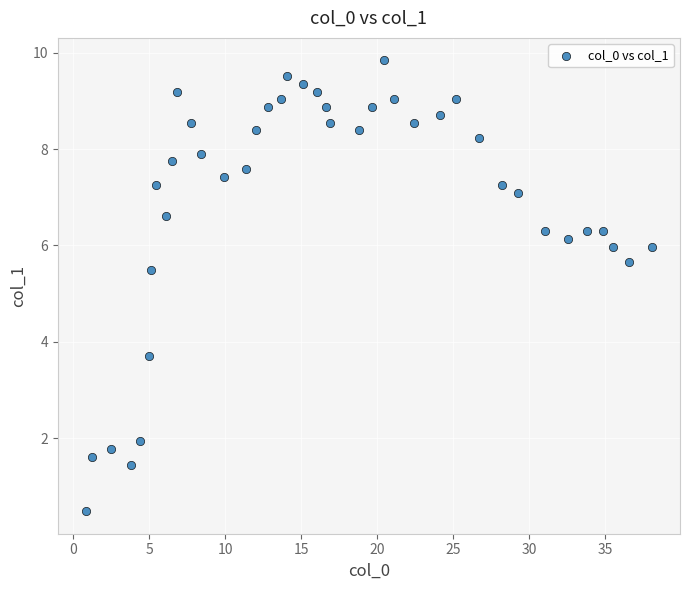

What Y value in the scatter plot is closest to 5?

5.5